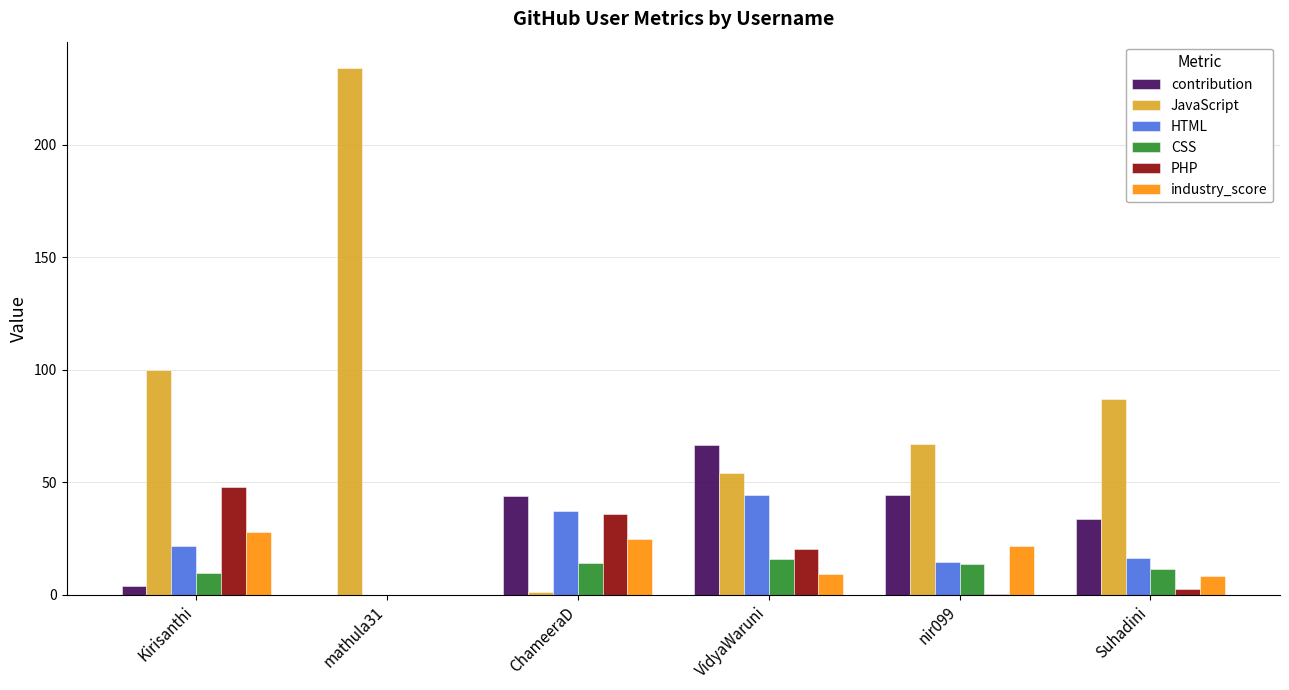

Between mathula31 and VidyaWaruni, which series saw the biggest shift?

JavaScript